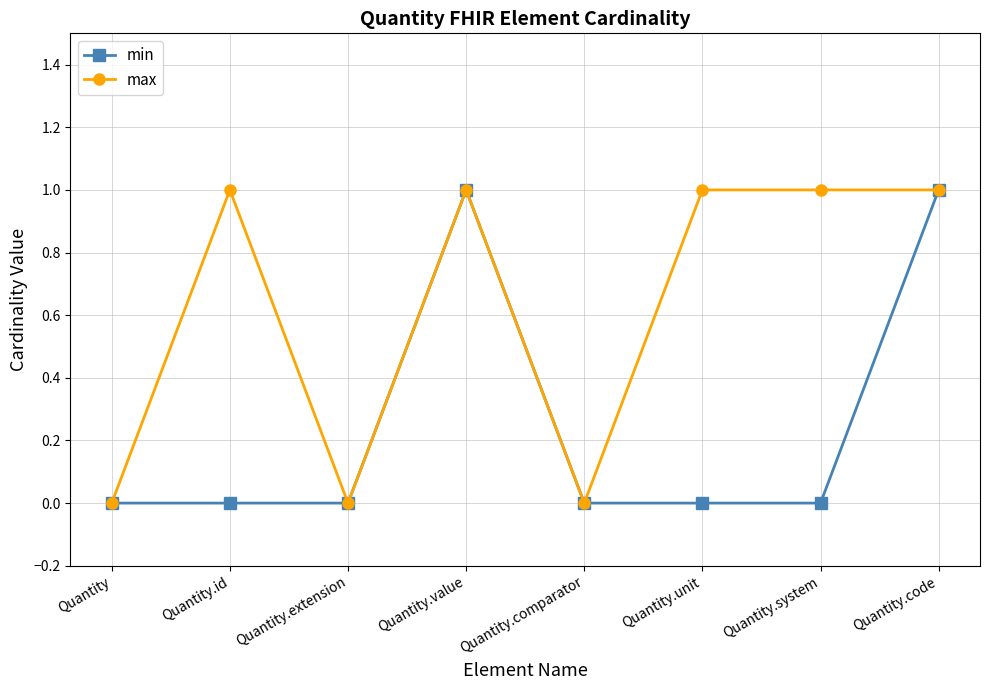

At which category does max reach its first local peak?

Quantity.id